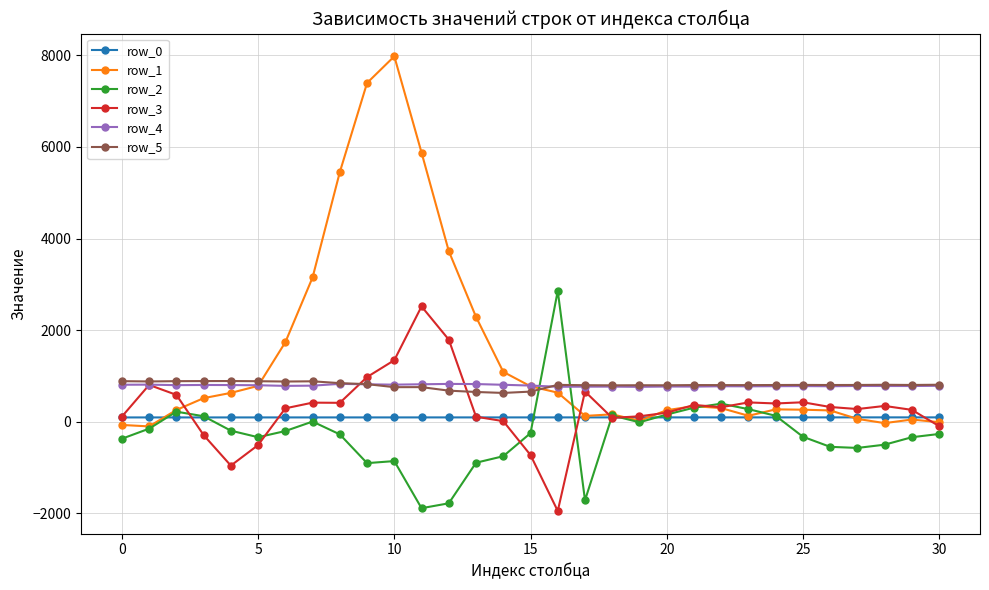

Which series has the widest spread of values?

row_1